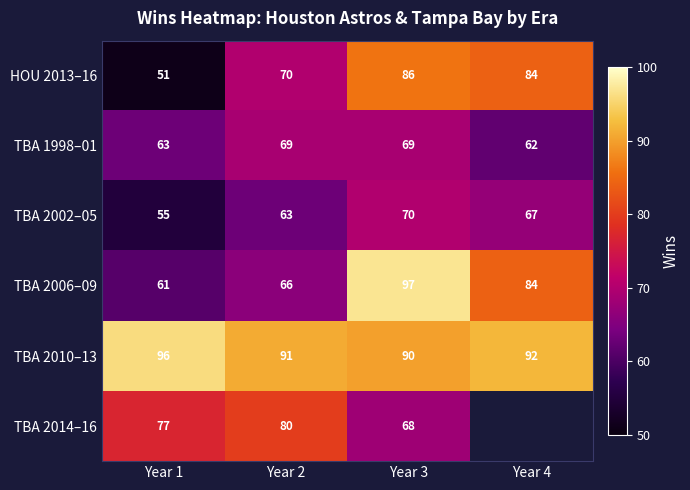

Rank the series at Year 2 from highest to lowest value.

TBA 2010–13, TBA 2014–16, HOU 2013–16, TBA 1998–01, TBA 2006–09, TBA 2002–05